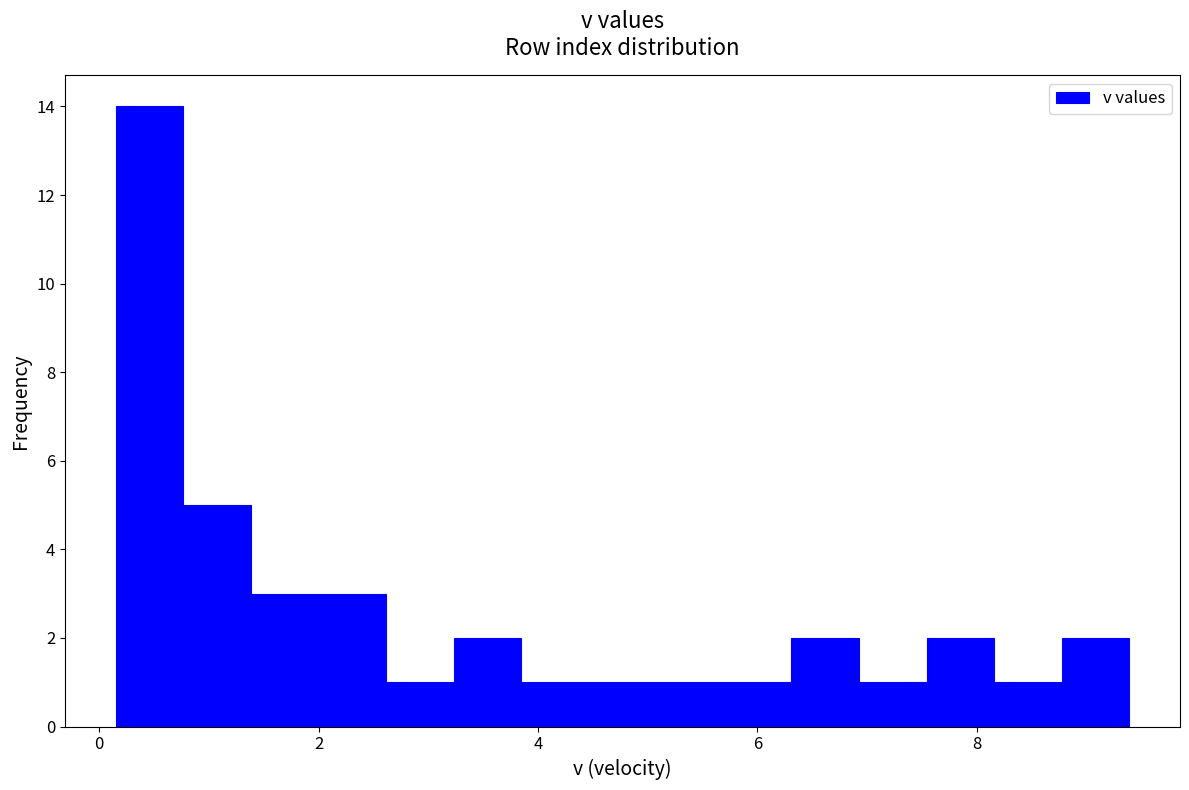

Around what value on the x-axis is the tallest bar? Give the approximate position of its centre, as read against the axis.

0.4